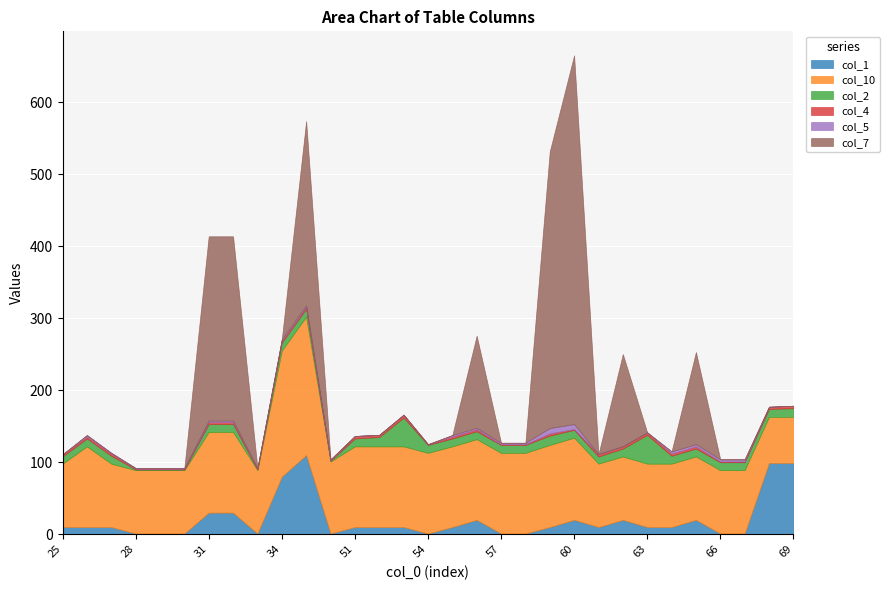

Is it true that col_5 equals 1.0 at 28?

True